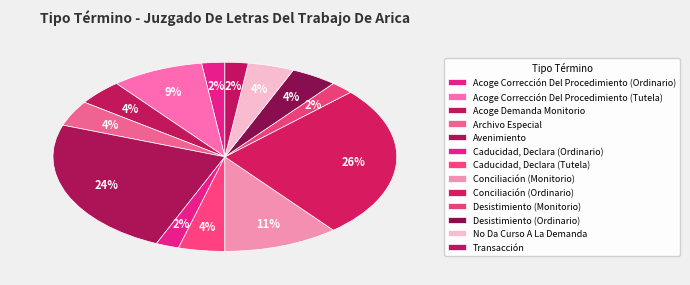

True or false: No Da Curso A La Demanda accounts for 1% of the total.

False